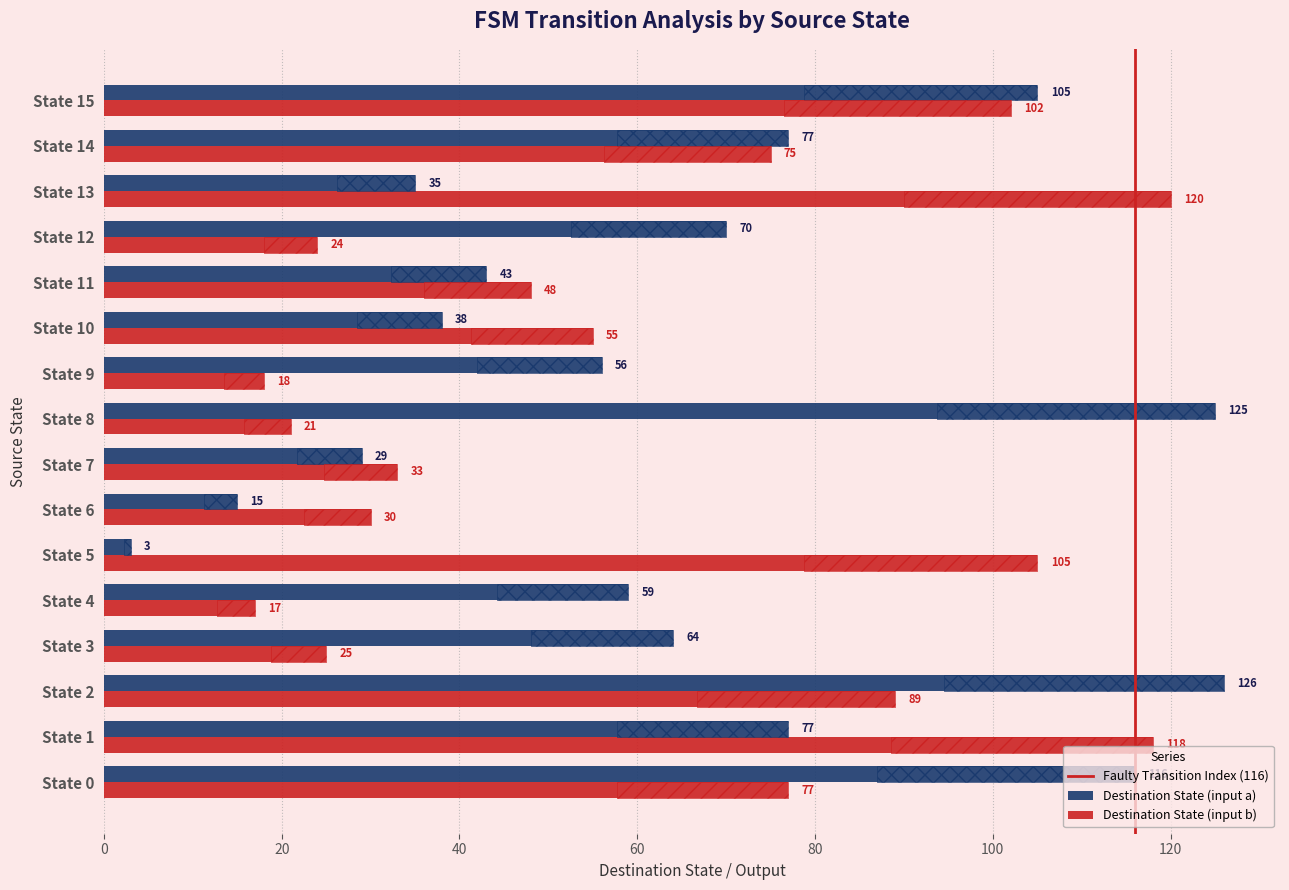

How many data points in Destination State (input b) are above 55?

7